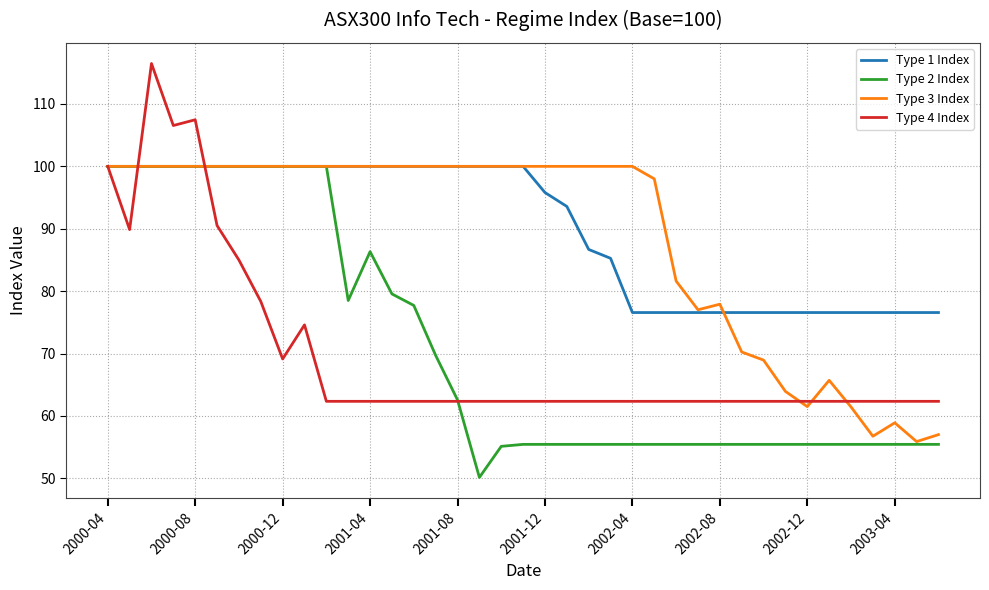

Which series has the widest spread of values?

Type 4 Index